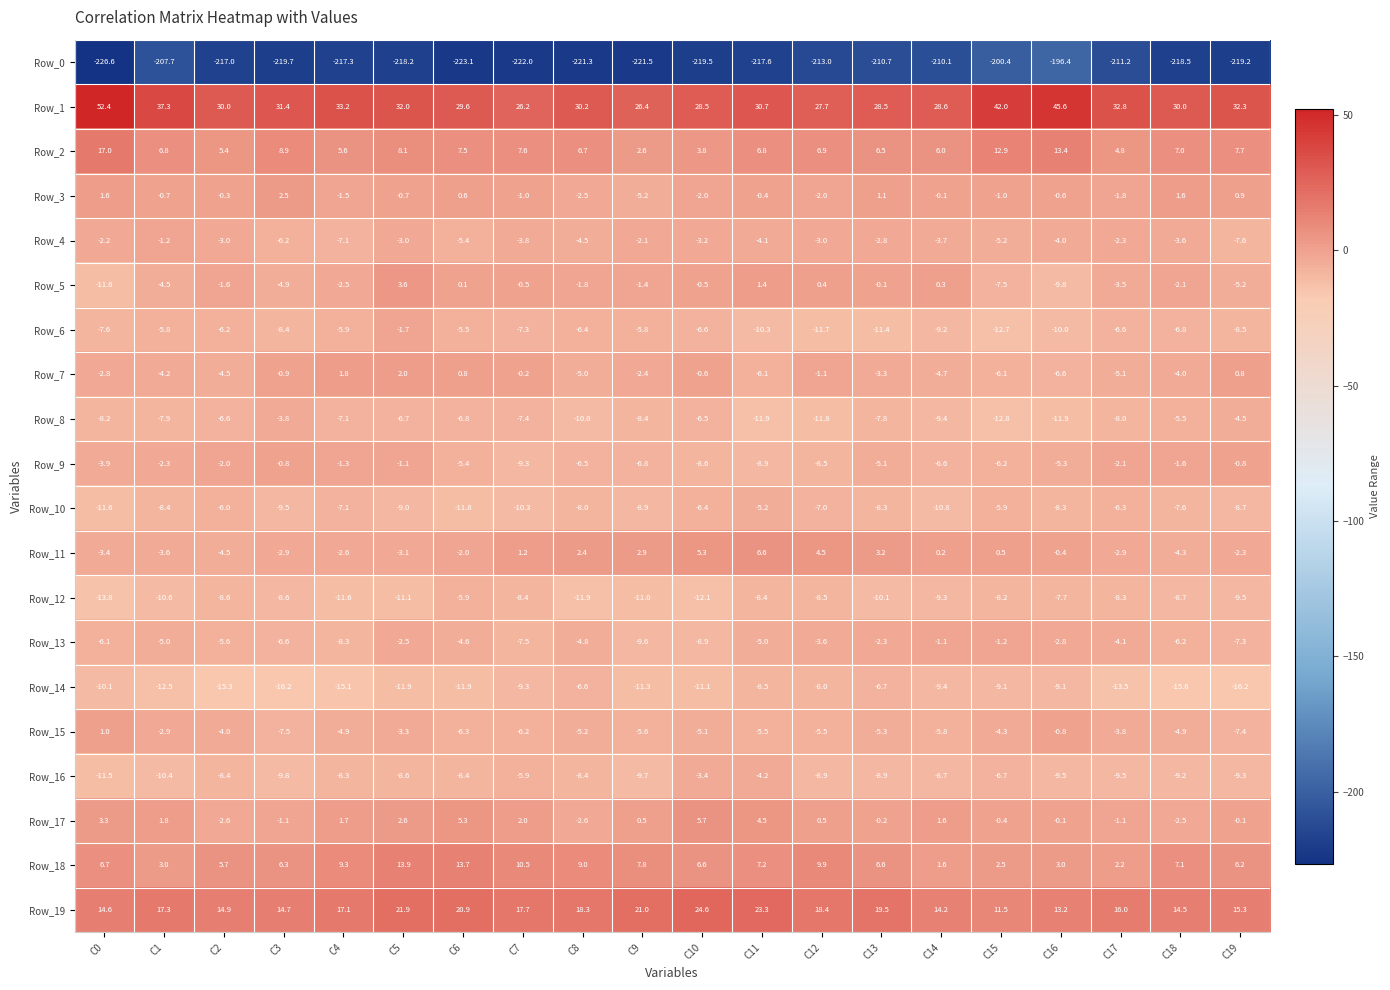

Which label corresponds to the smallest value in the chart?

C0